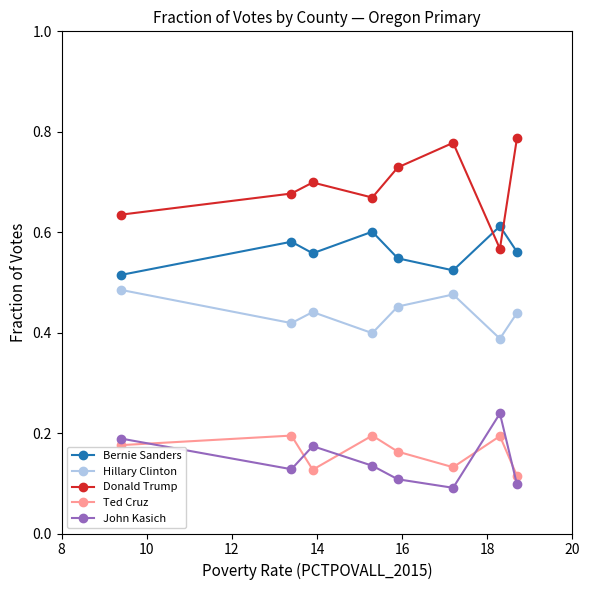

Which series has the largest total across all categories?

Donald Trump